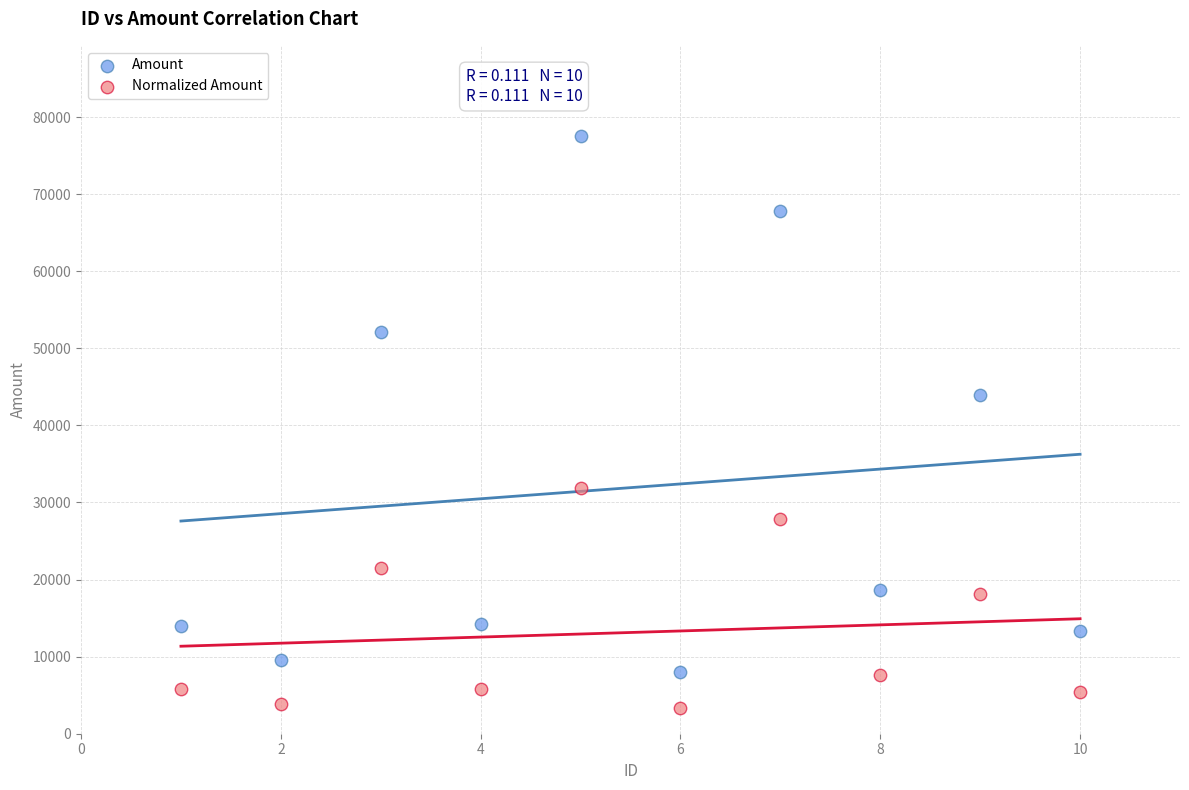

Which series has the widest spread of Y values?

Amount